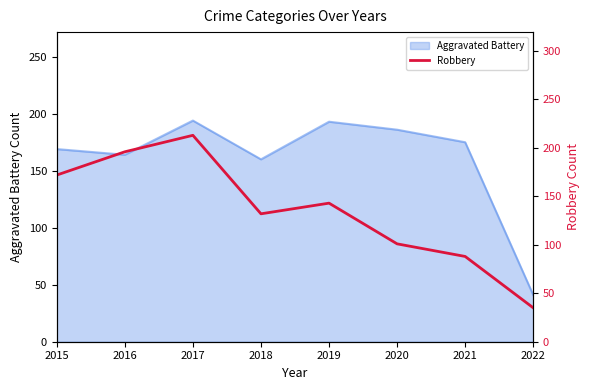

How many interior local peaks (higher than both neighbors) does the data have?

2